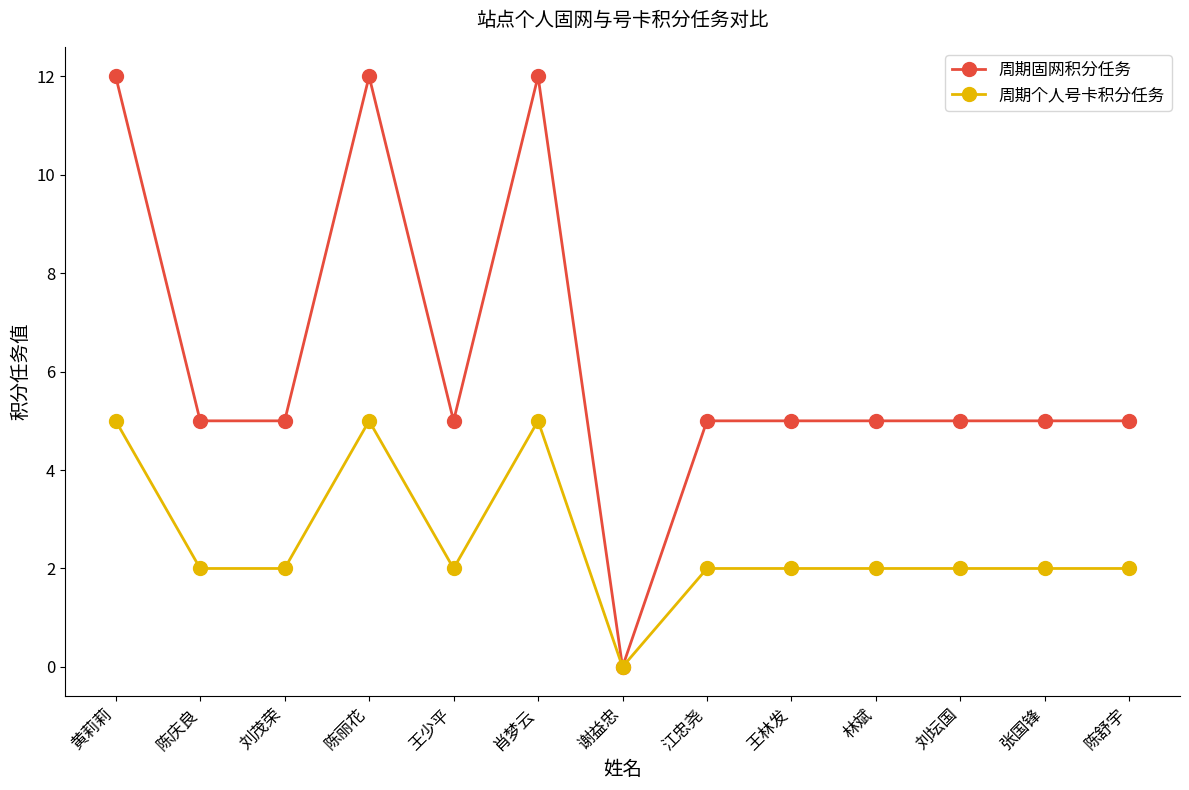

What is the total value across all series at 刘坛国?

7